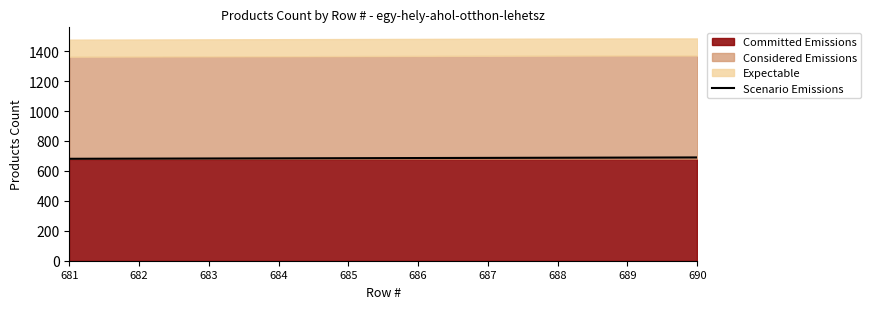

What is the value of the 2nd point from the left?

682